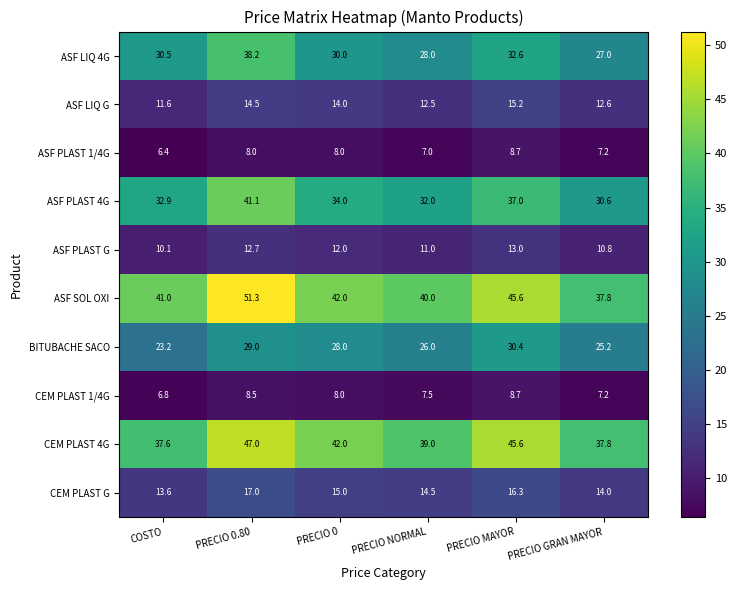

At which category is the sum across all series the highest?

PRECIO 0.80